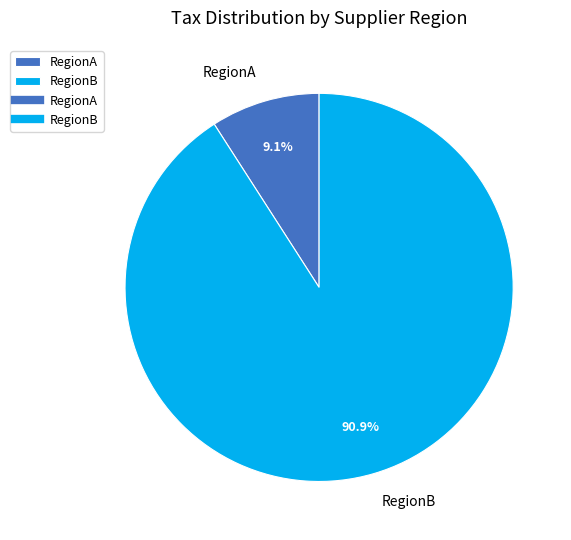

To the nearest percent, what portion does RegionA represent?

9%